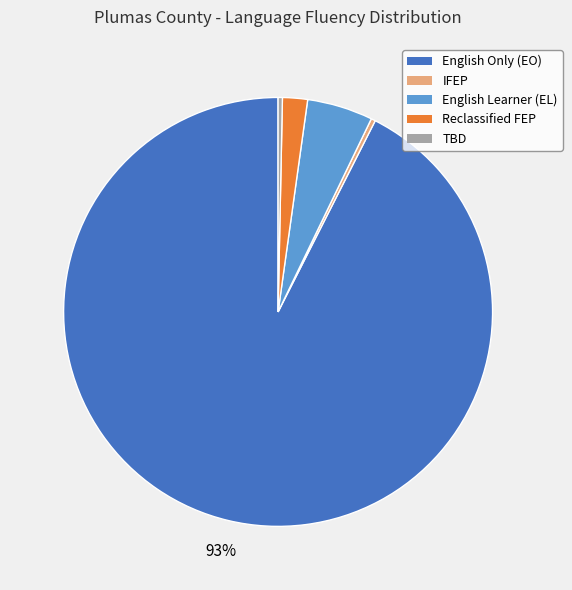

Which slice is the largest?

English Only (EO)